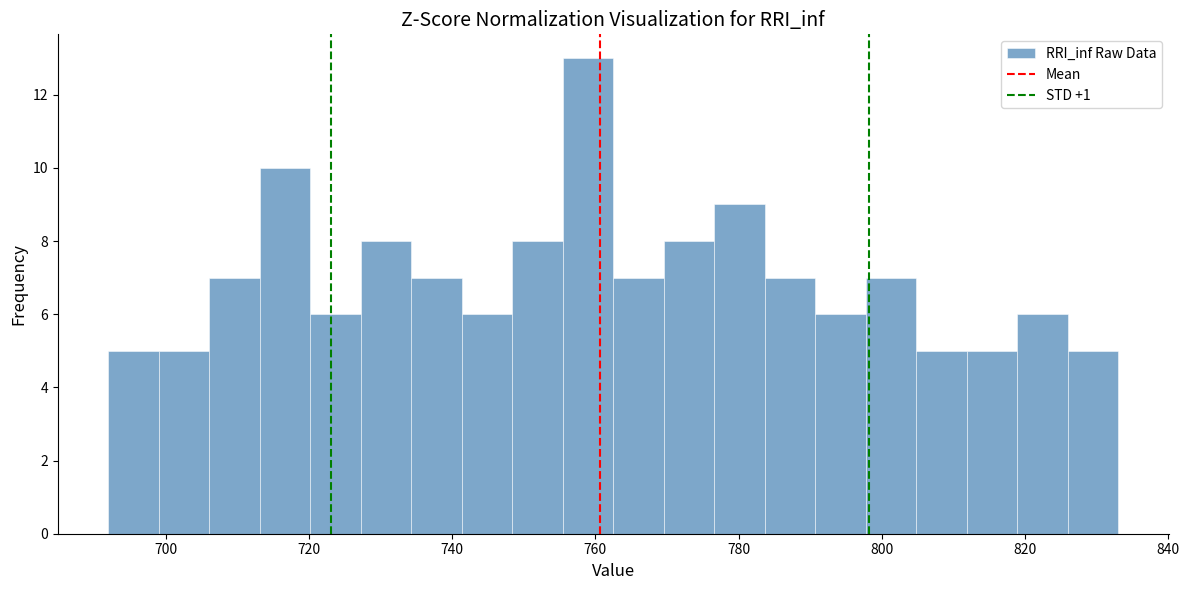

Read against the x-axis, roughly where is the centre of the tallest bar?

758